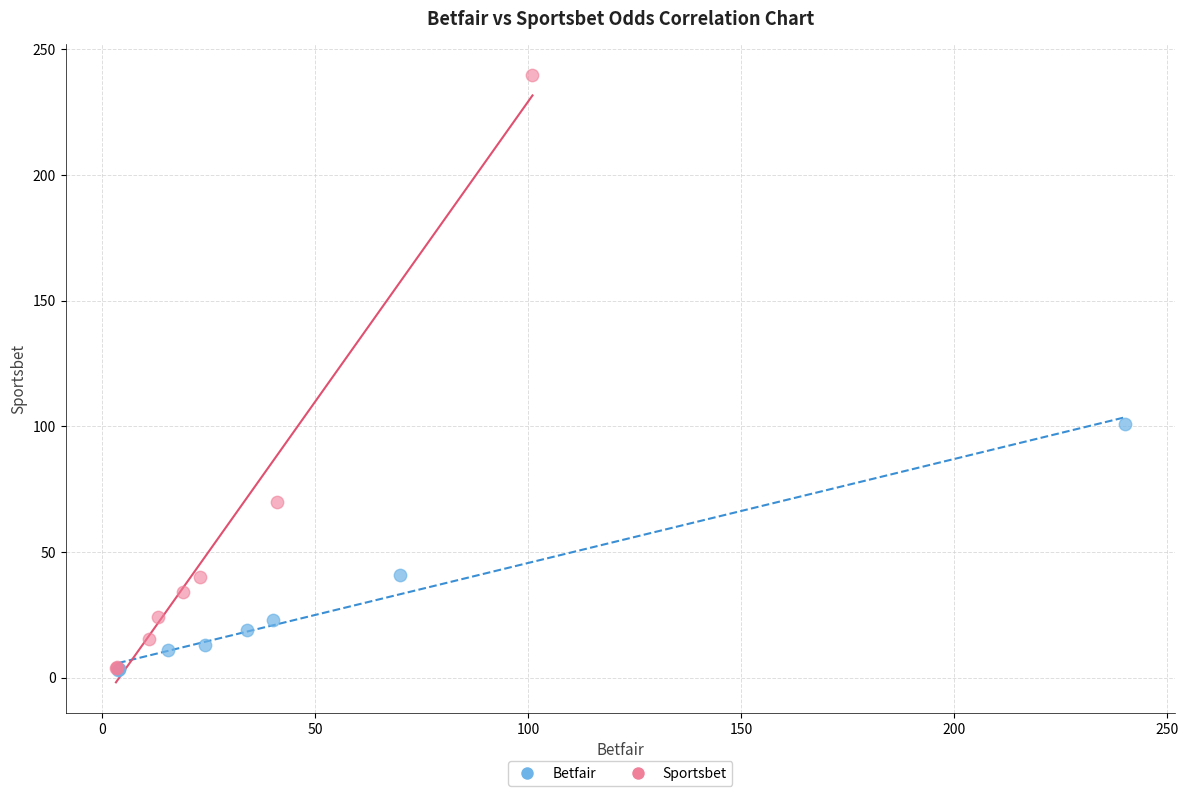

What are all the series names shown in the legend?

Betfair, Sportsbet